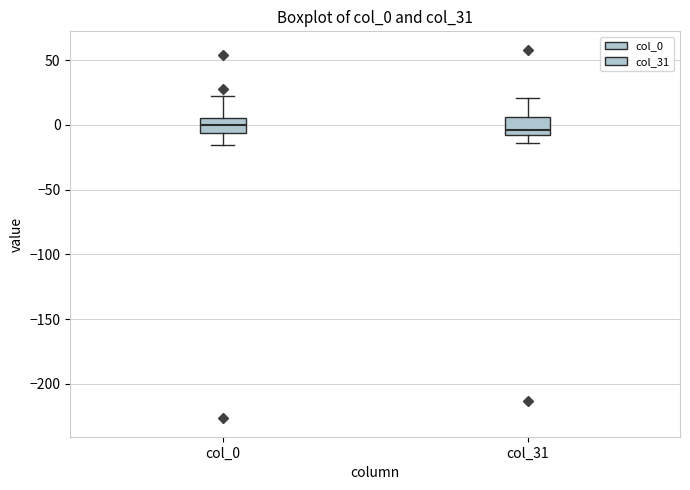

Reading left to right, read every box against the y-axis: the position of its median line, the range the box covers, and the ends of its whiskers. The values are not printed on the chart, so give them approximately, as read against the axis.

col_0: median 0, box -5 to 5, whiskers -15 to 20
col_31: median -5, box -10 to 5, whiskers -15 to 20